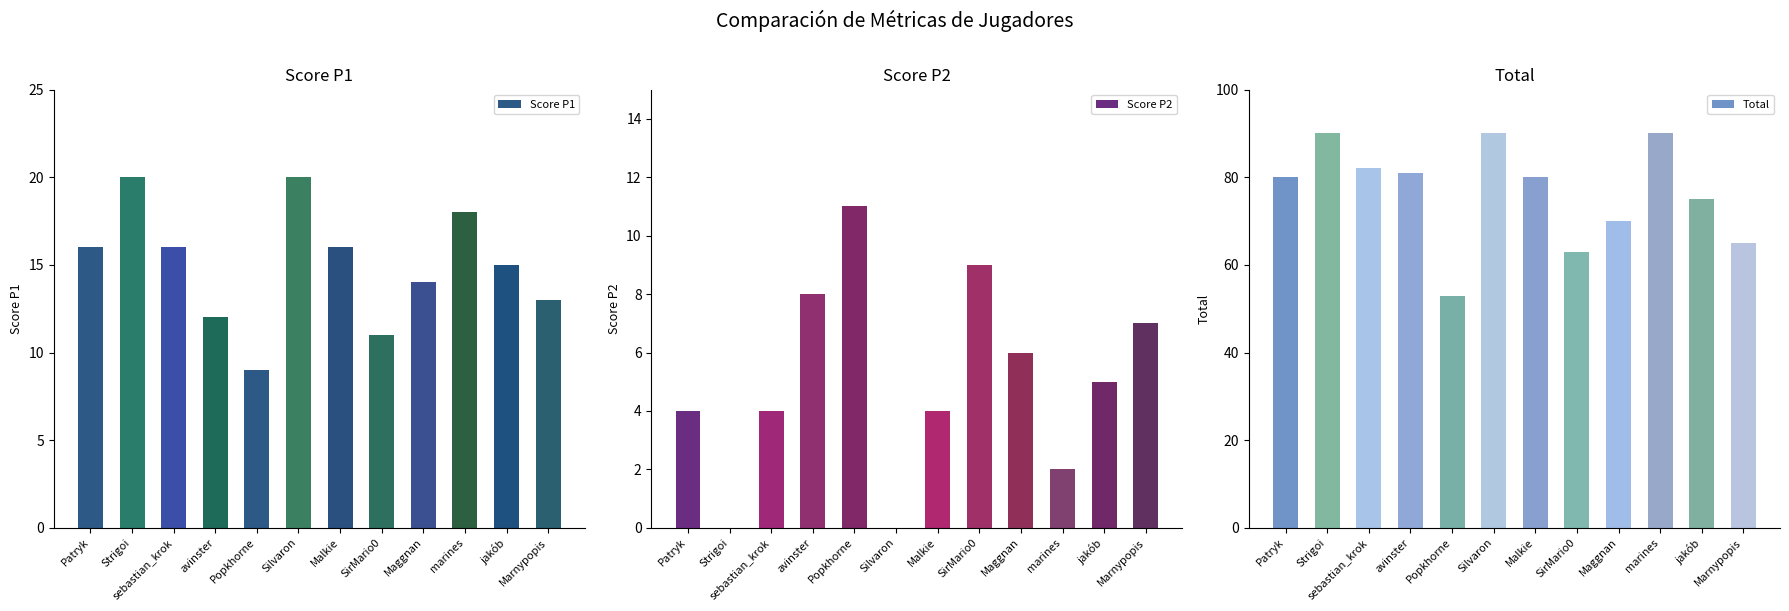

Reading right to left, list all the values displayed in this chart.

Score P1: Marnypopis=13	jakób=15	marines=18	Maggnan=14	SirMario0=11	Malkie=16	Silvaron=20	Popkhorne=9	avinster=12	sebastian_krok=16	Strigoi=20	Patryk=16
Score P2: Marnypopis=7	jakób=5	marines=2	Maggnan=6	SirMario0=9	Malkie=4	Silvaron=0	Popkhorne=11	avinster=8	sebastian_krok=4	Strigoi=0	Patryk=4
Total: Marnypopis=65	jakób=75	marines=90	Maggnan=70	SirMario0=63	Malkie=80	Silvaron=90	Popkhorne=53	avinster=81	sebastian_krok=82	Strigoi=90	Patryk=80